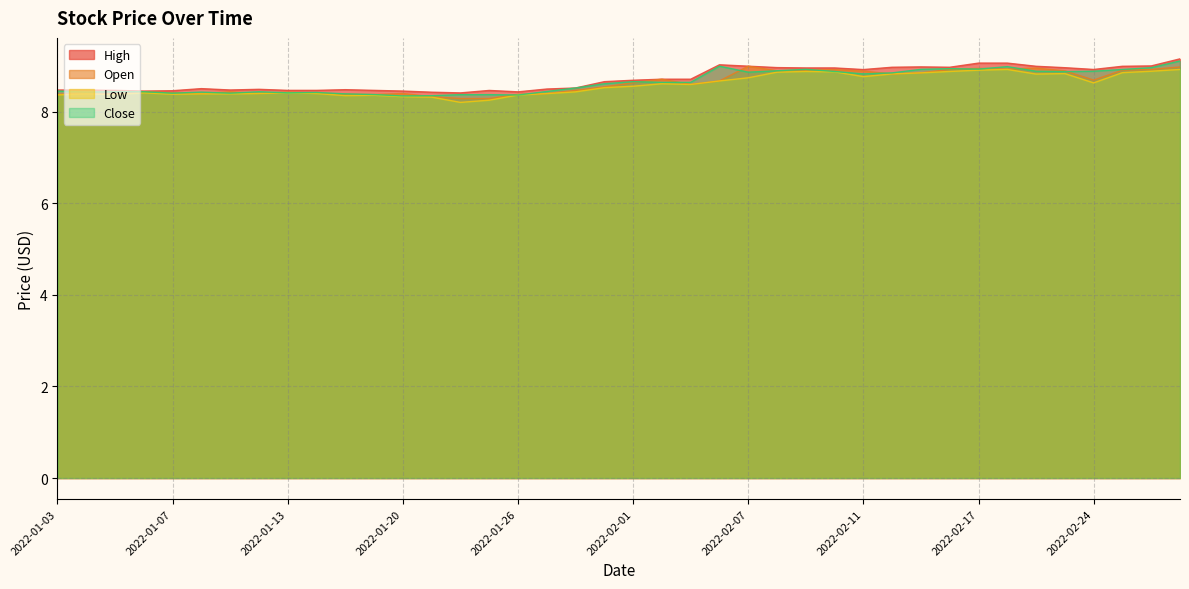

Which category has the highest value in the Close series?

2022-03-01